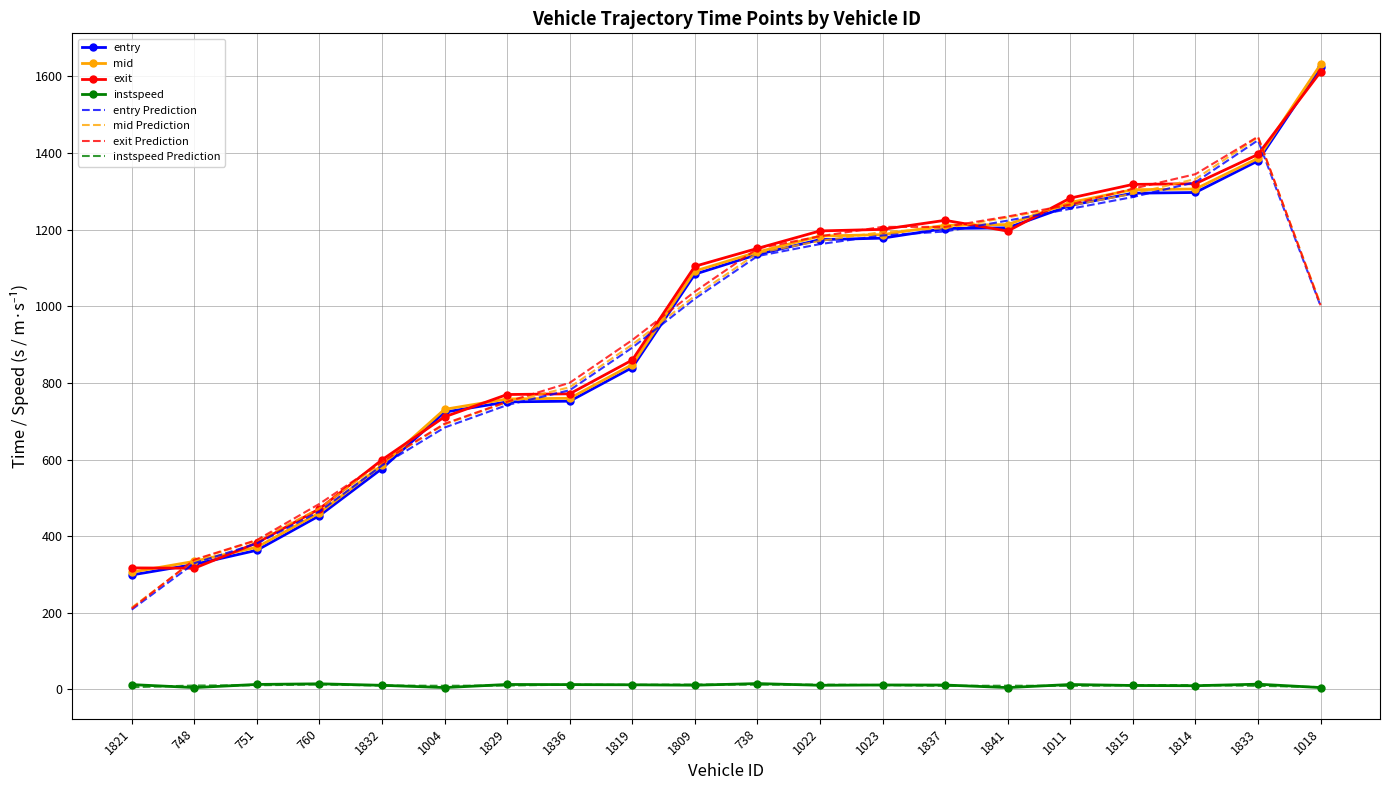

What is the smallest value displayed?

5.0